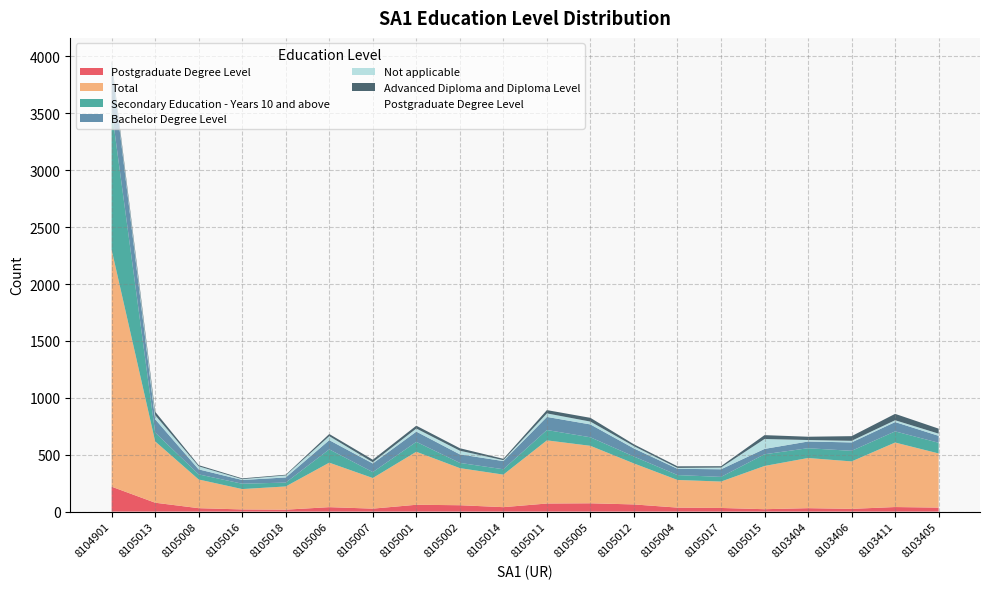

How many points are lower than both their immediate neighbors (excluding endpoints)?

5